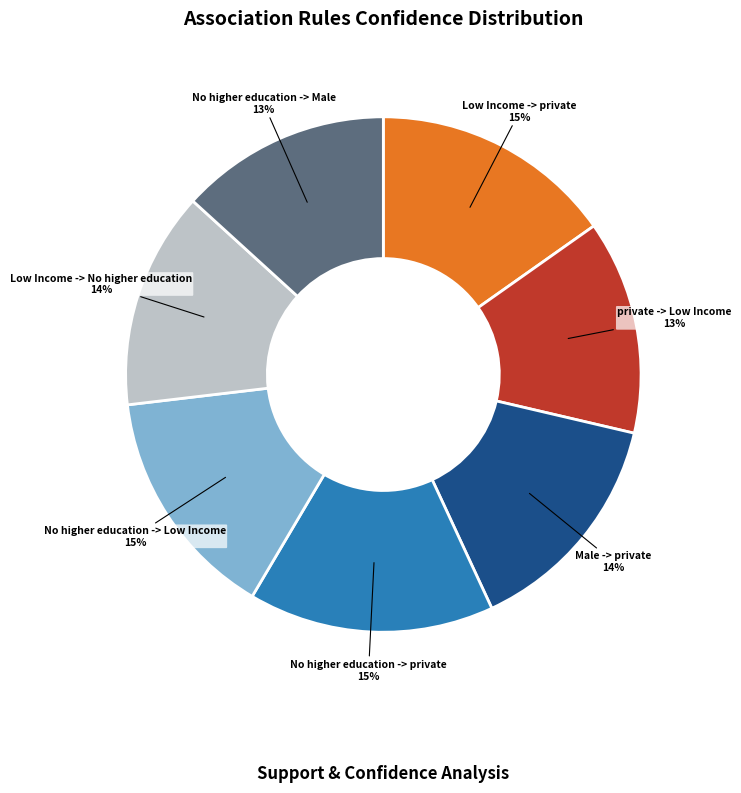

To the nearest percent, what is the average slice percentage?

14%